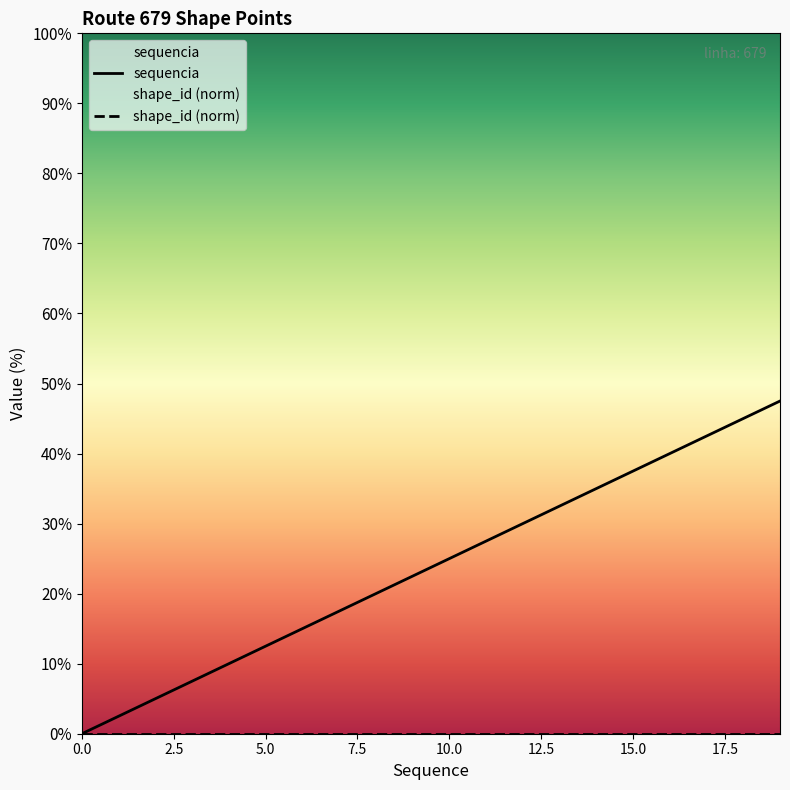

Which series has the widest spread of values?

sequencia